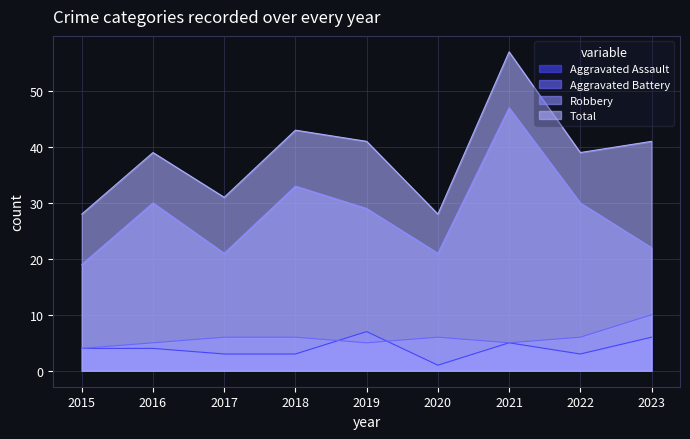

What is the total value across all series at 2018?

85